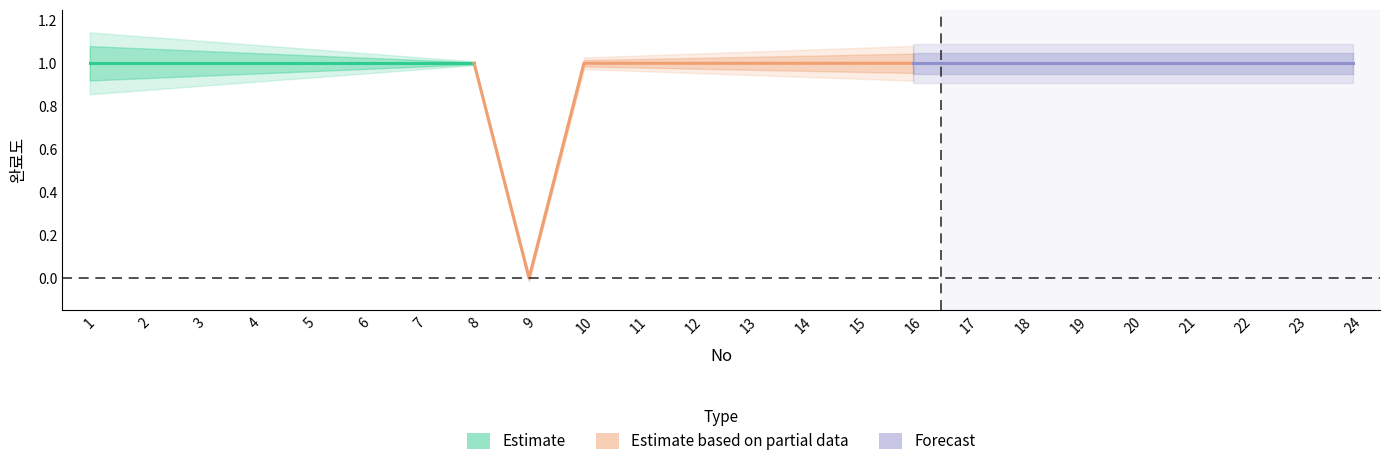

Rank the categories by value from lowest to highest.

9, 1, 2, 3, 4, 5, 6, 7, 8, 10, 11, 12, 13, 14, 15, 16, 17, 18, 19, 20, 21, 22, 23, 24